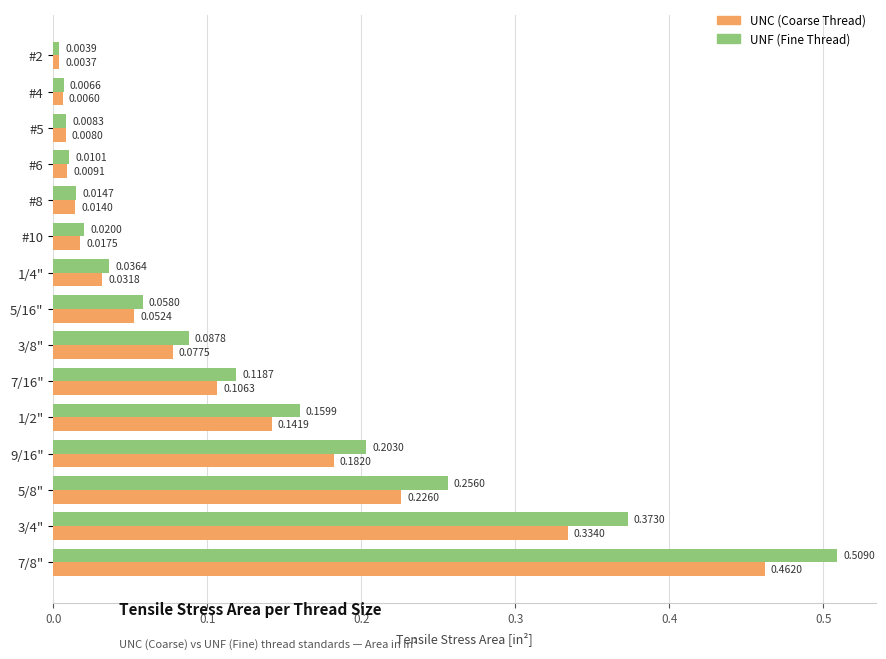

At which category is the sum across all series the highest?

7/8"